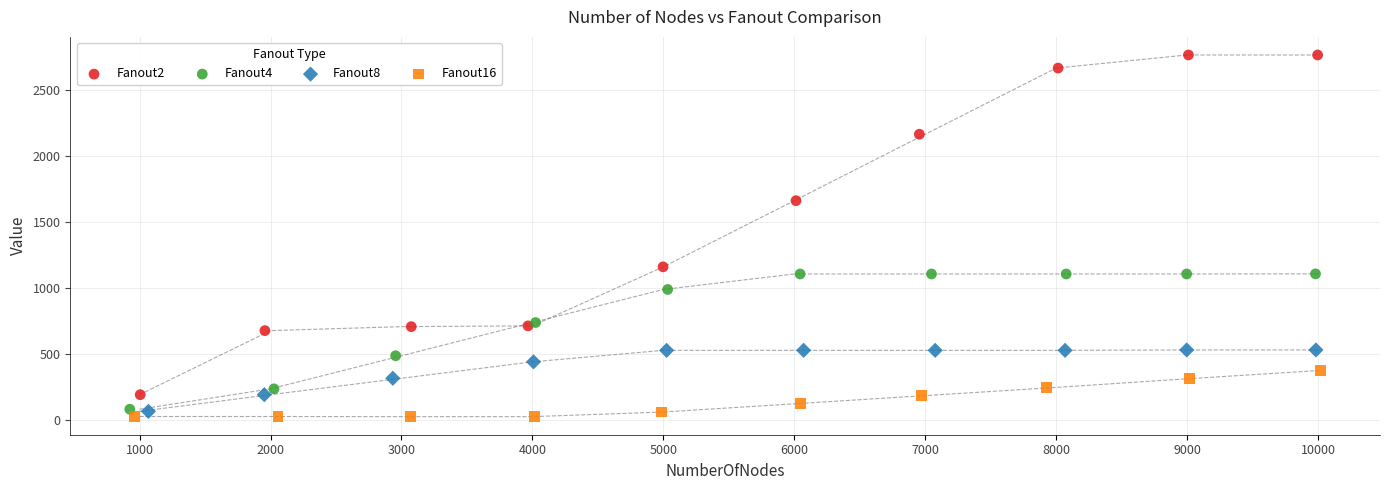

Which series reaches the minimum Y coordinate?

Fanout16